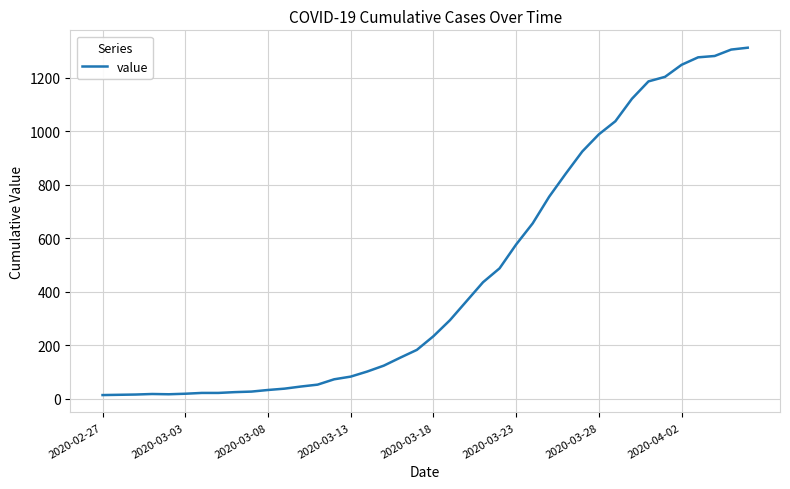

What is the maximum value shown in the chart?

1312